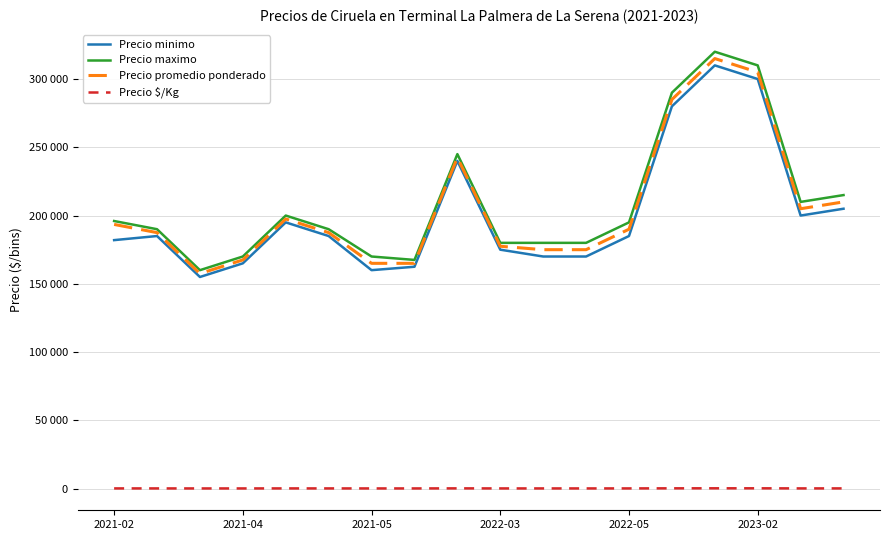

Does the chart have visible grid lines?

Yes